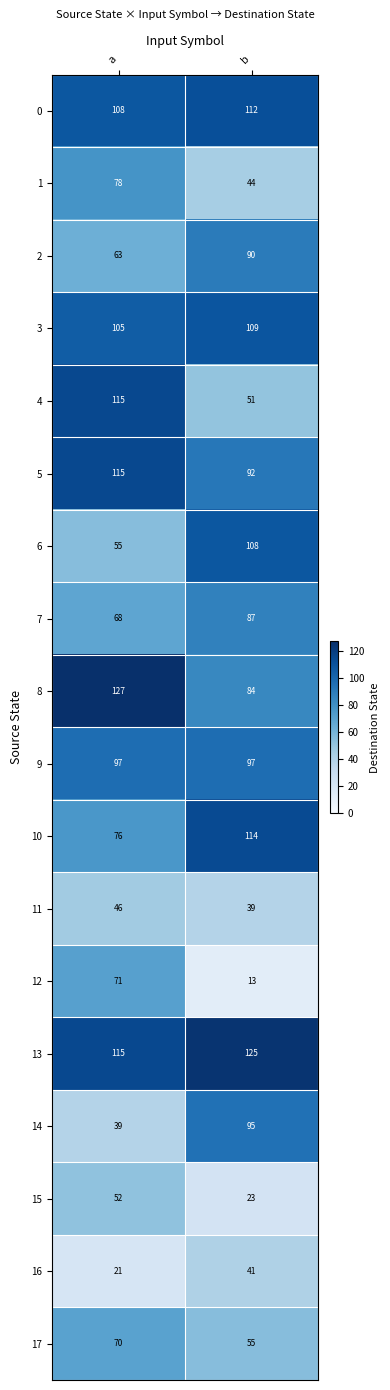

Rank the categories by 1 value from highest to lowest.

a, b